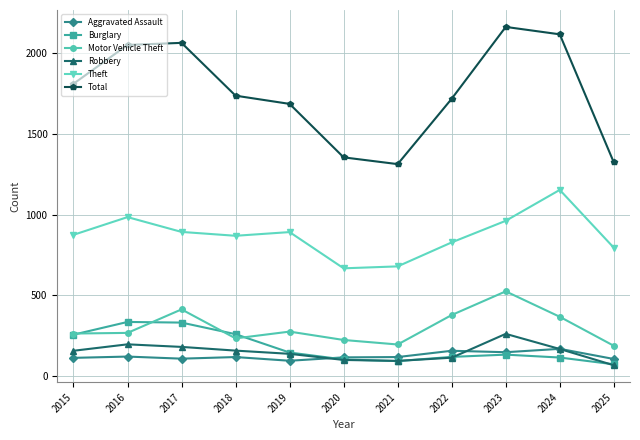

After their last crossing, which series has the higher values: Robbery or Aggravated Assault?

Aggravated Assault